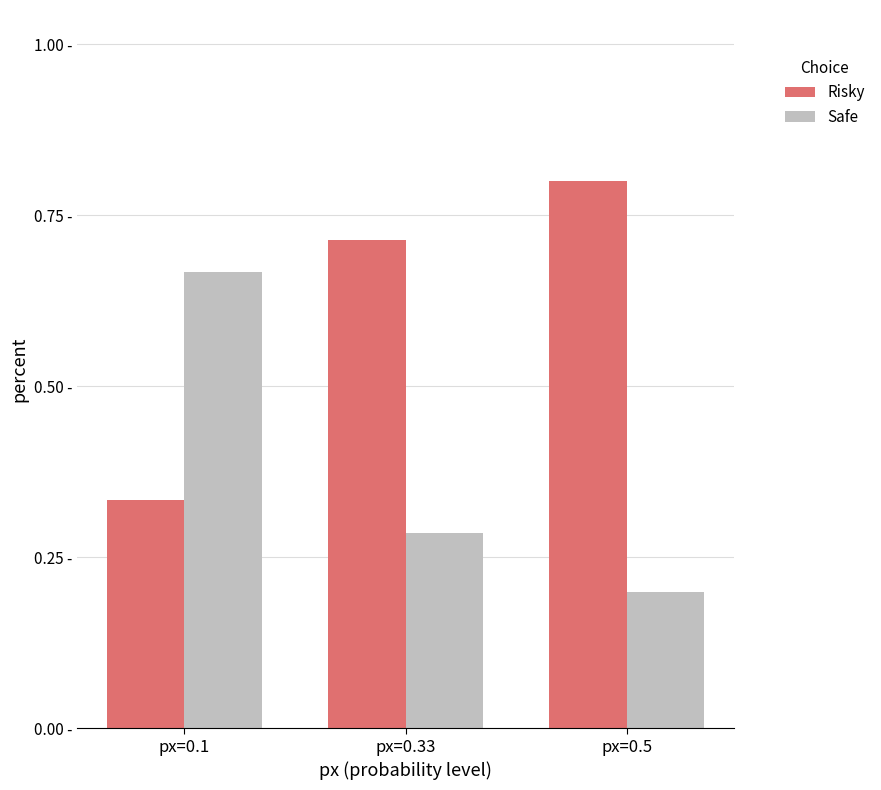

What is the difference between the Risky values at px=0.5 and px=0.1?

0.5